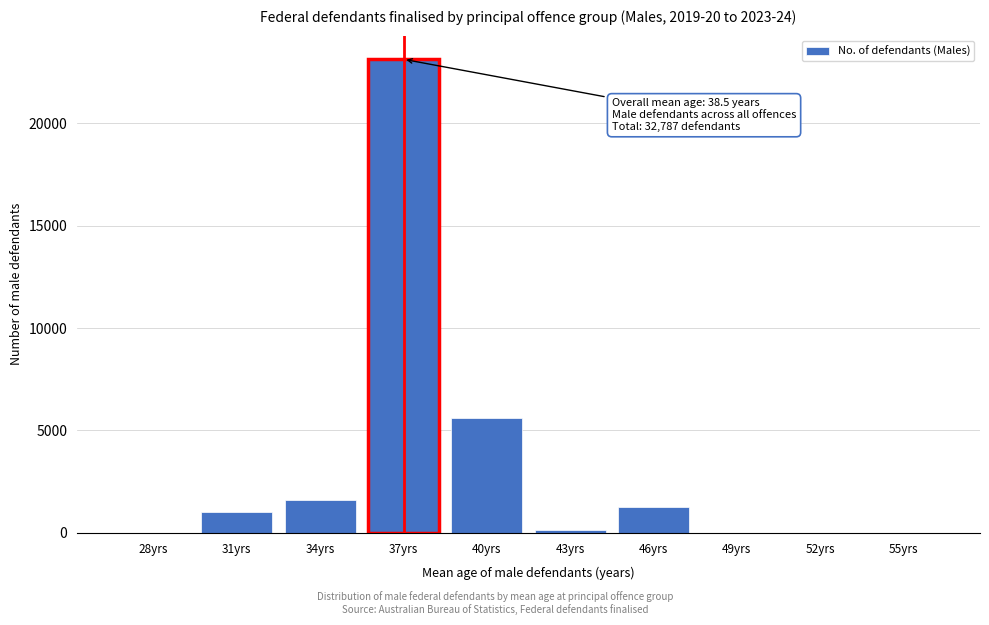

Between 55yrs and 46yrs, which is larger?

46yrs